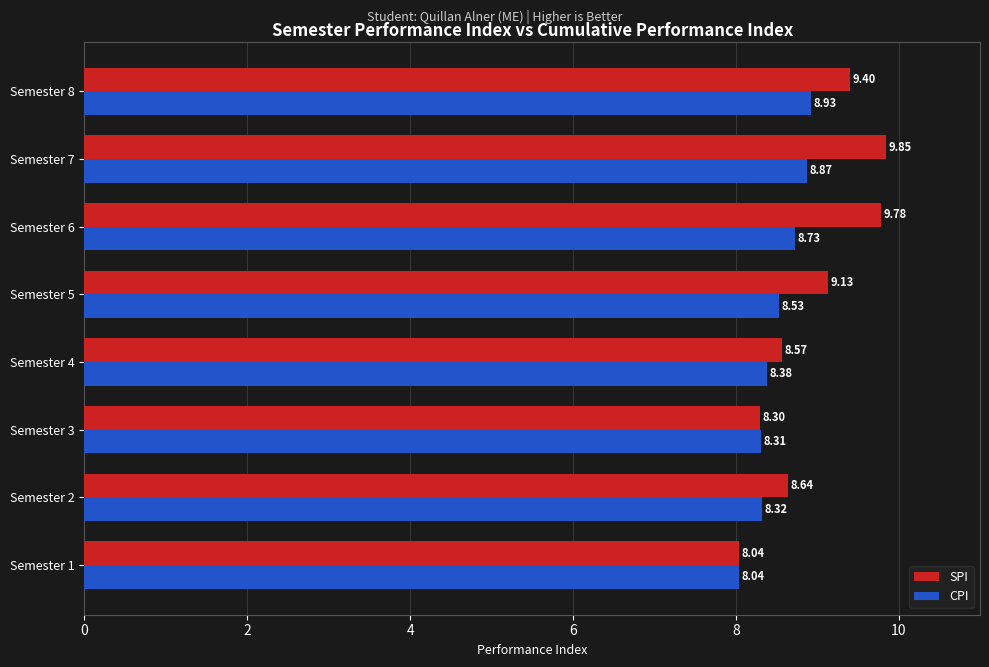

Which series has the largest range (max minus min)?

SPI